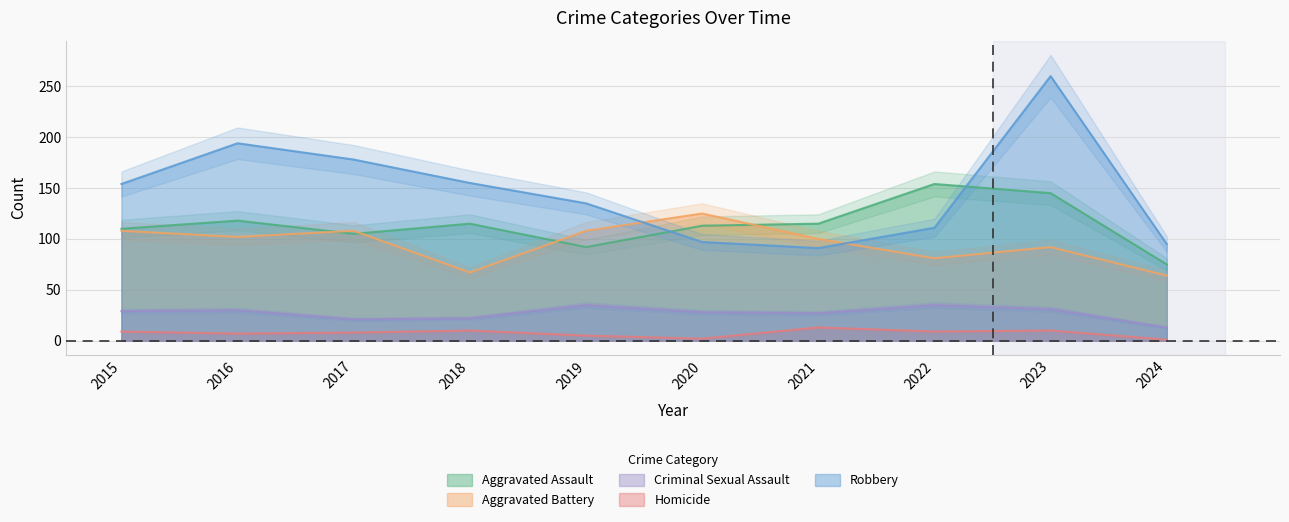

What are all the series names shown in the legend?

Aggravated Assault, Aggravated Battery, Criminal Sexual Assault, Homicide, Robbery